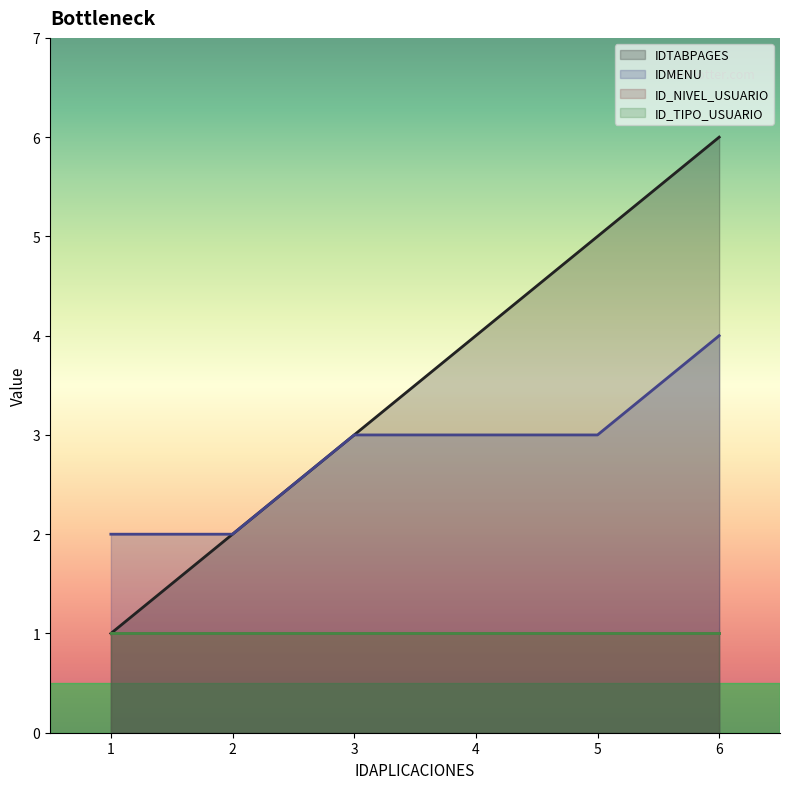

Is the value of IDMENU at 5 greater than the value of IDTABPAGES at 5?

No